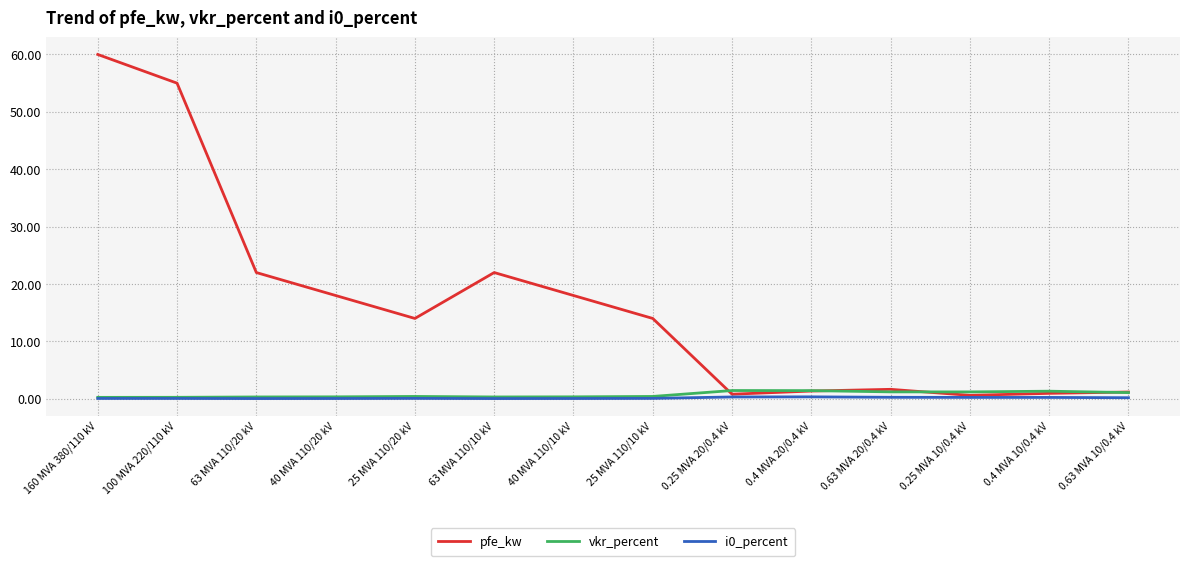

Which series has the widest spread of values?

pfe_kw